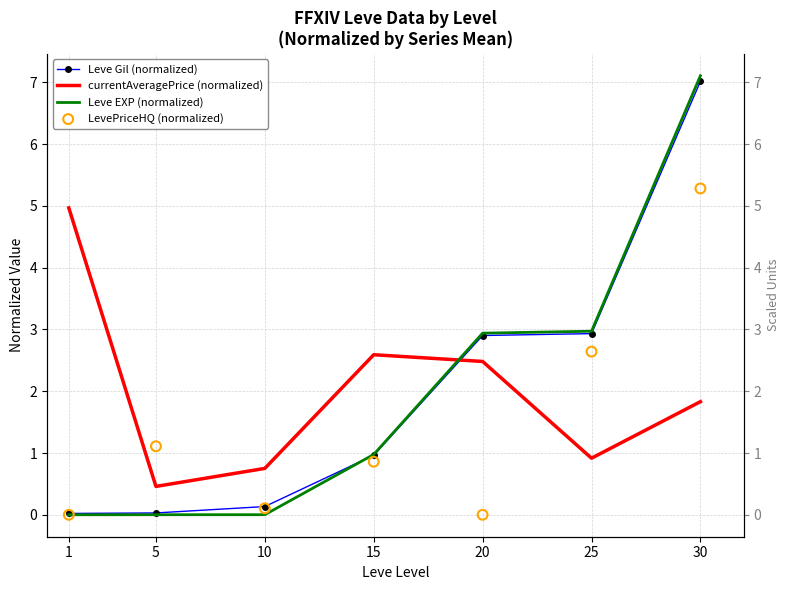

Is the value of currentAveragePrice (normalized) at 20 greater than the value of Leve EXP (normalized) at 5?

Yes